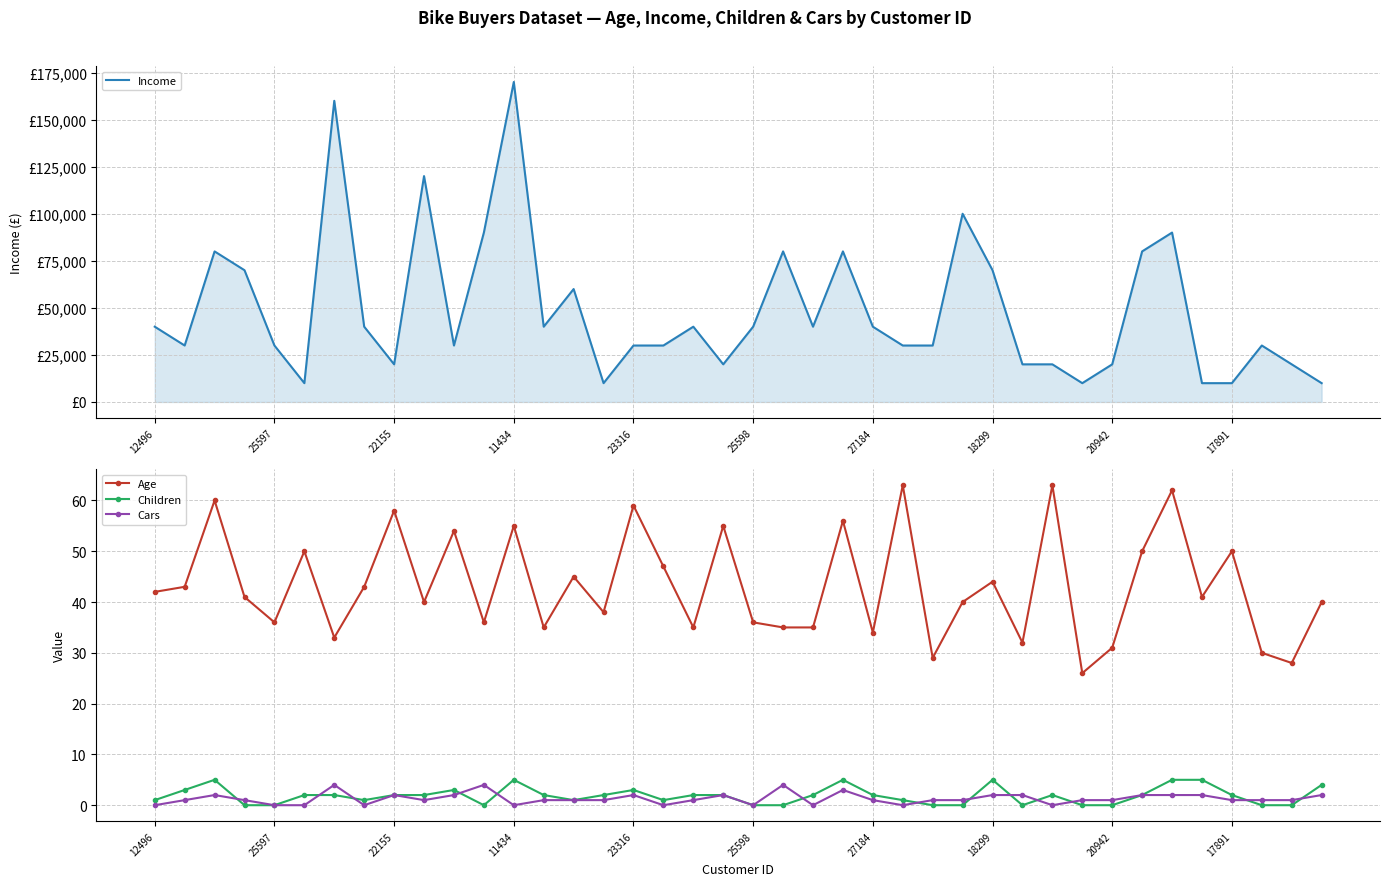

Rank the series at 26 from highest to lowest value.

Income, Age, Cars, Children